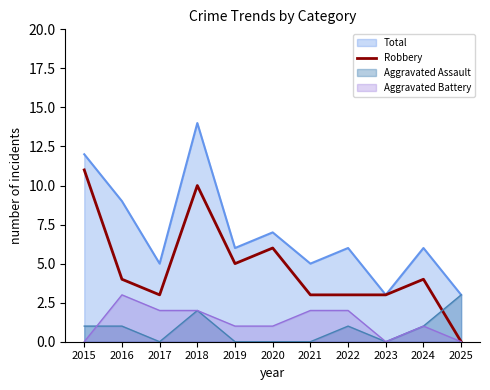

What is the change in value from 2018 to 2022?

-7